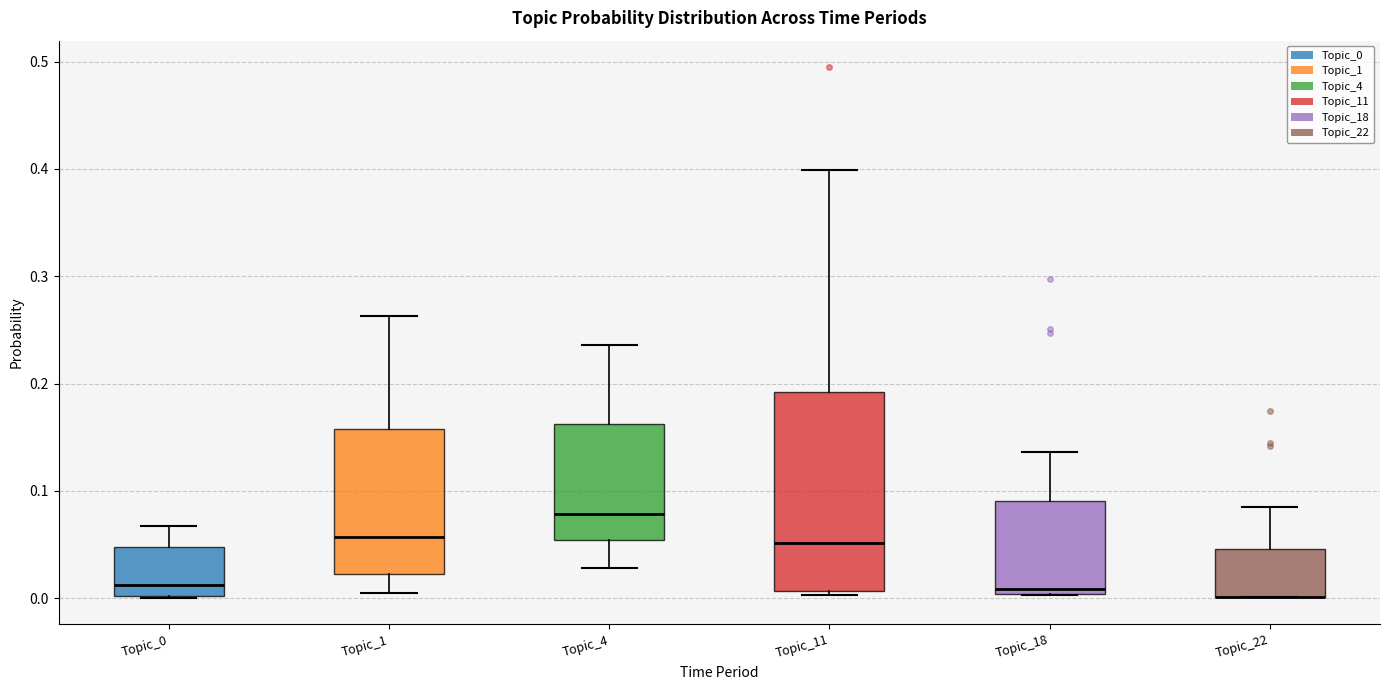

Where is the lower edge of the box for Topic_18 on the y-axis? The values are not printed on the chart, so give them approximately, as read against the axis.

0.00